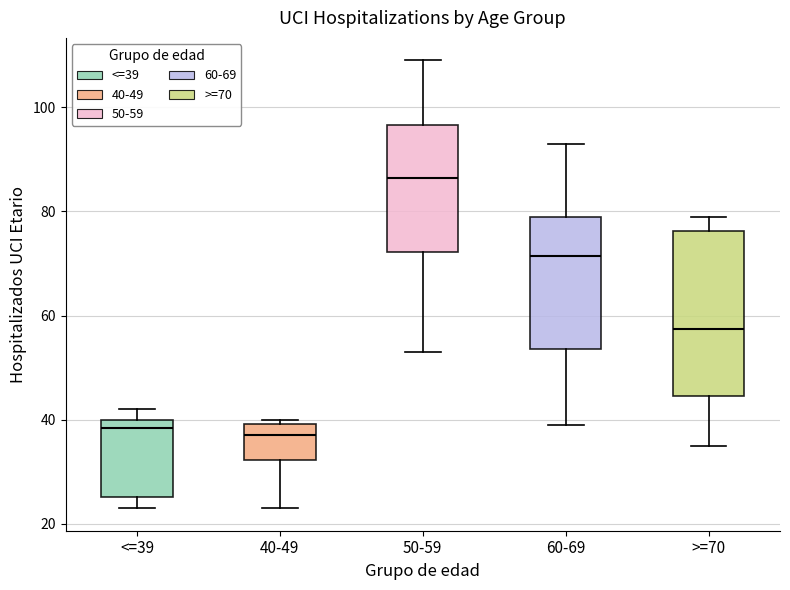

Comparing the boxes themselves (not the whiskers), which one is the tallest?

>=70